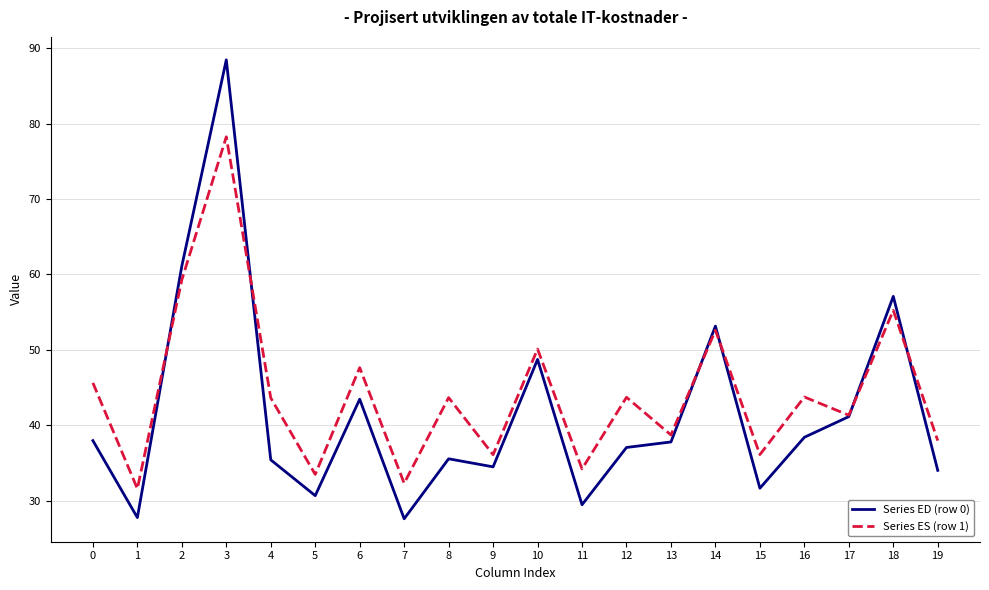

At which category is the sum across all series the highest?

3